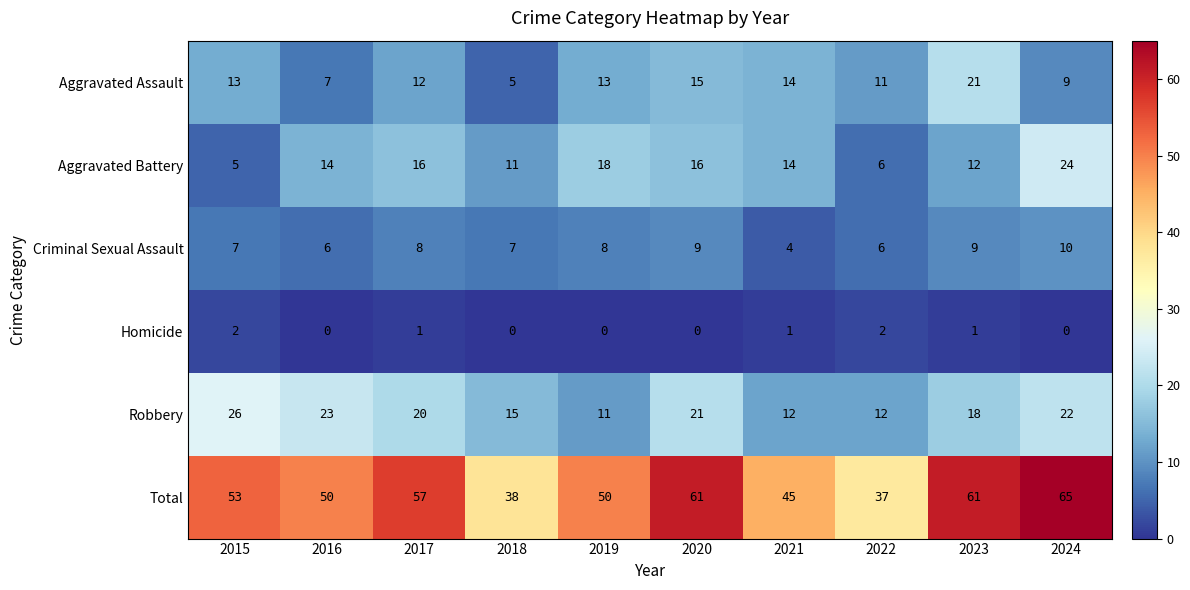

At which category is the sum across all series the highest?

2024